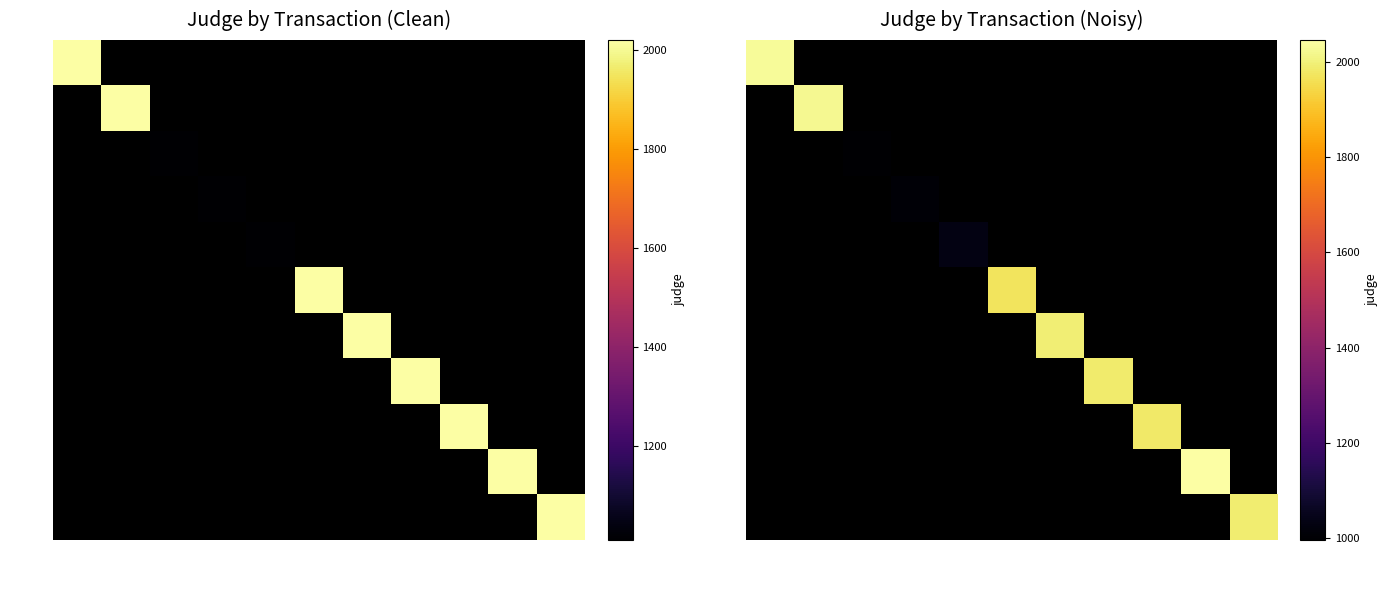

How many values in 232 are above zero?

1